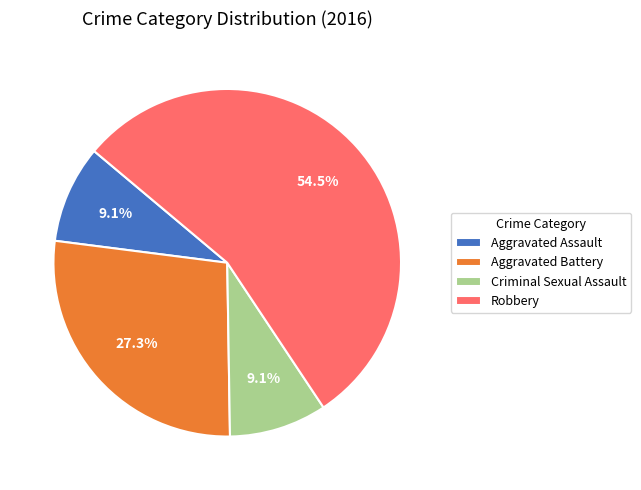

To the nearest percent, what is the average slice percentage?

25%